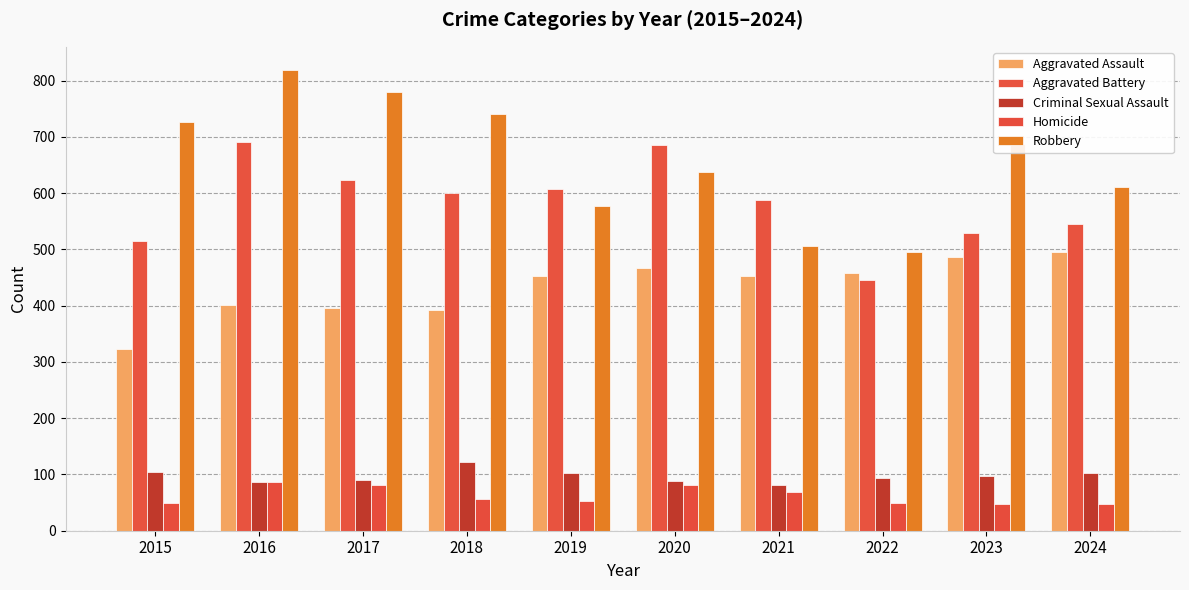

The Criminal Sexual Assault series shows 27 at 2023. True or false?

False